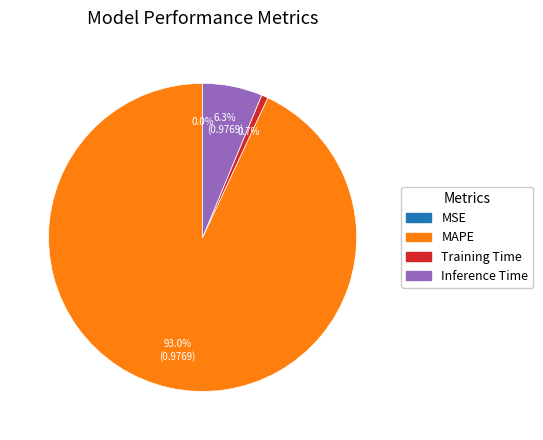

Does any single category account for the majority?

Yes